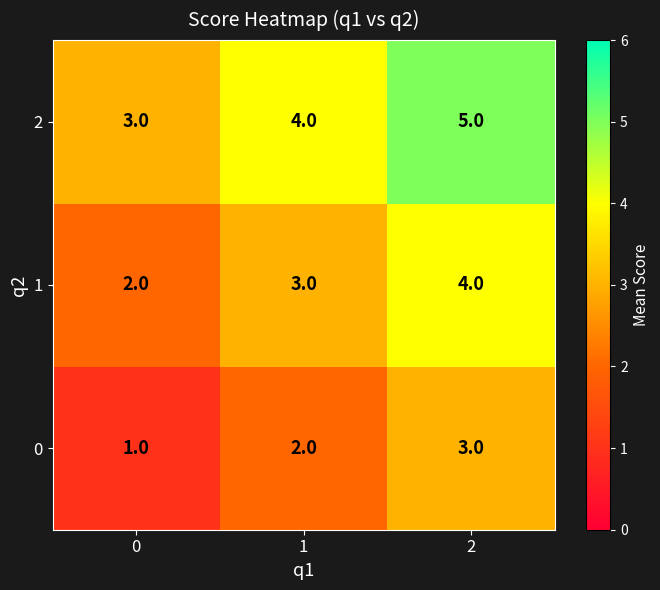

What is the average value of the 2 series?

4